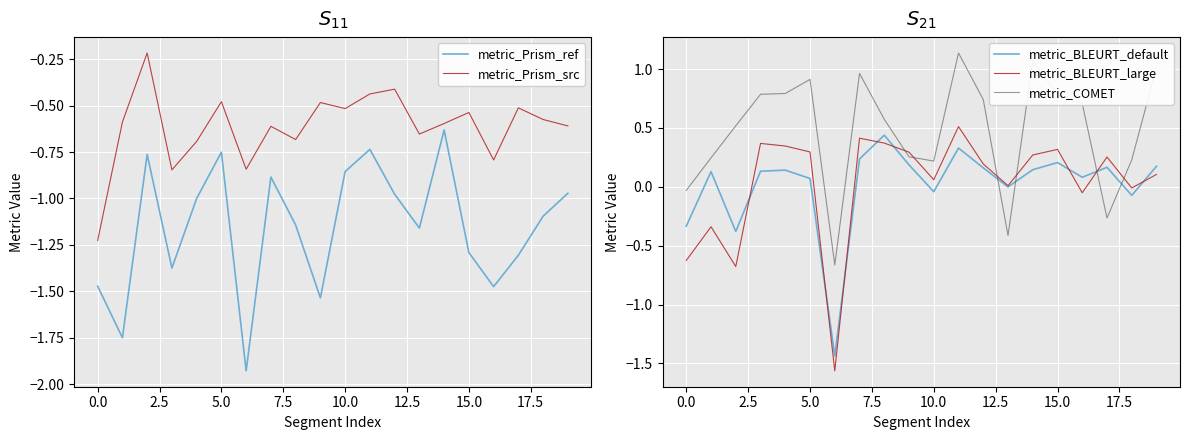

What value does the metric_BLEURT_large series have at 16?

-0.1